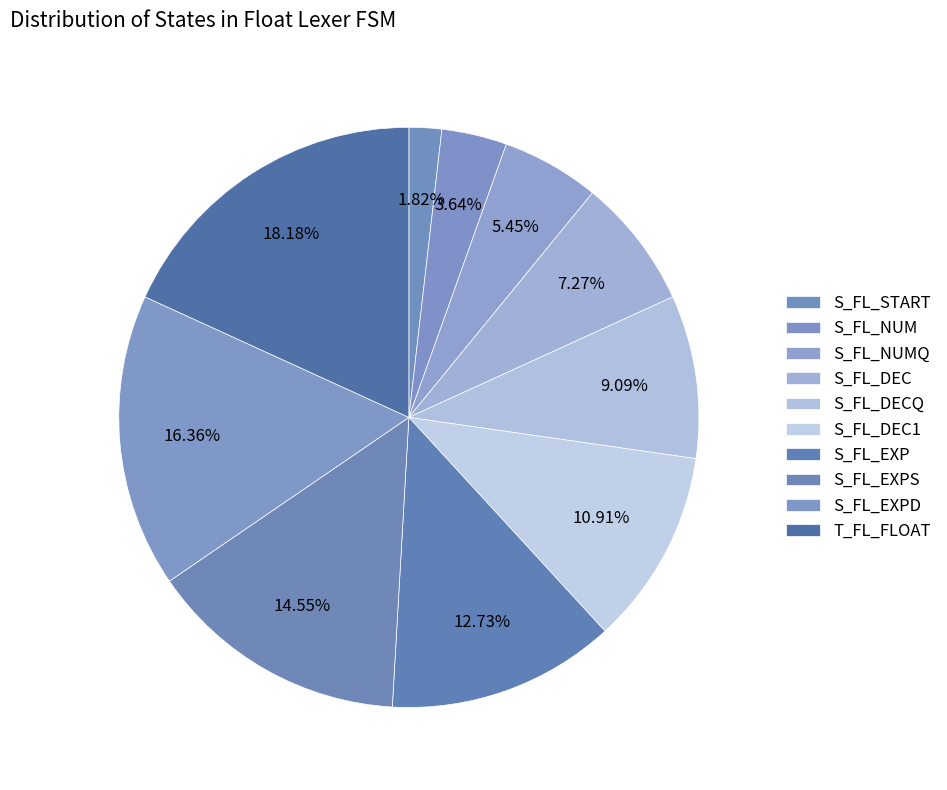

Which slice is the smallest?

S_FL_START